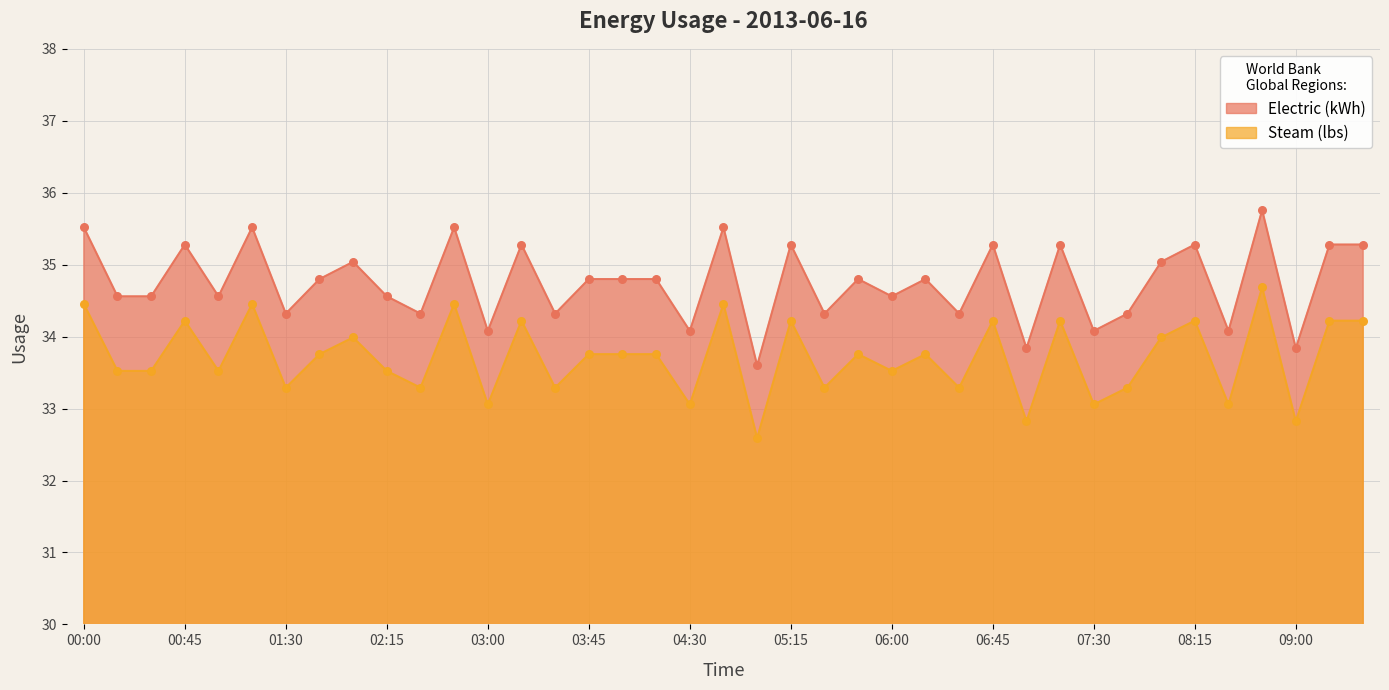

Which series has the largest Y range (max minus min)?

Electric (kWh)